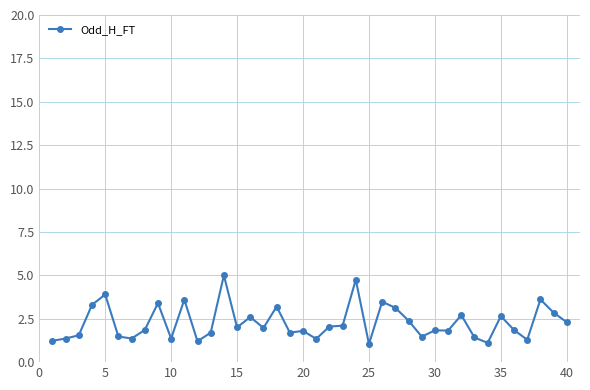

What is the greatest value displayed?

5.0